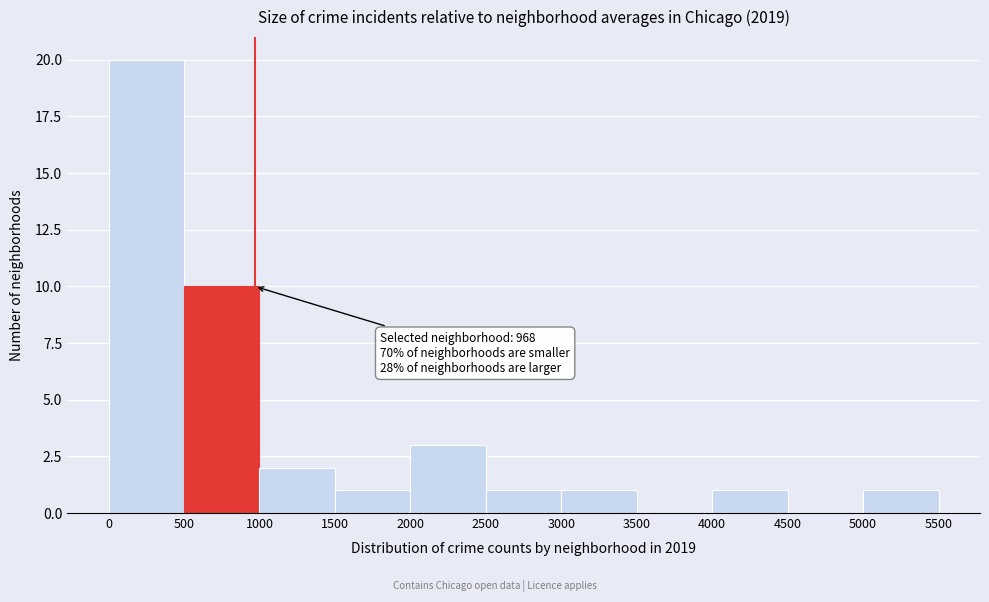

Over which range of the x-axis is the bar tallest?

0 to 500